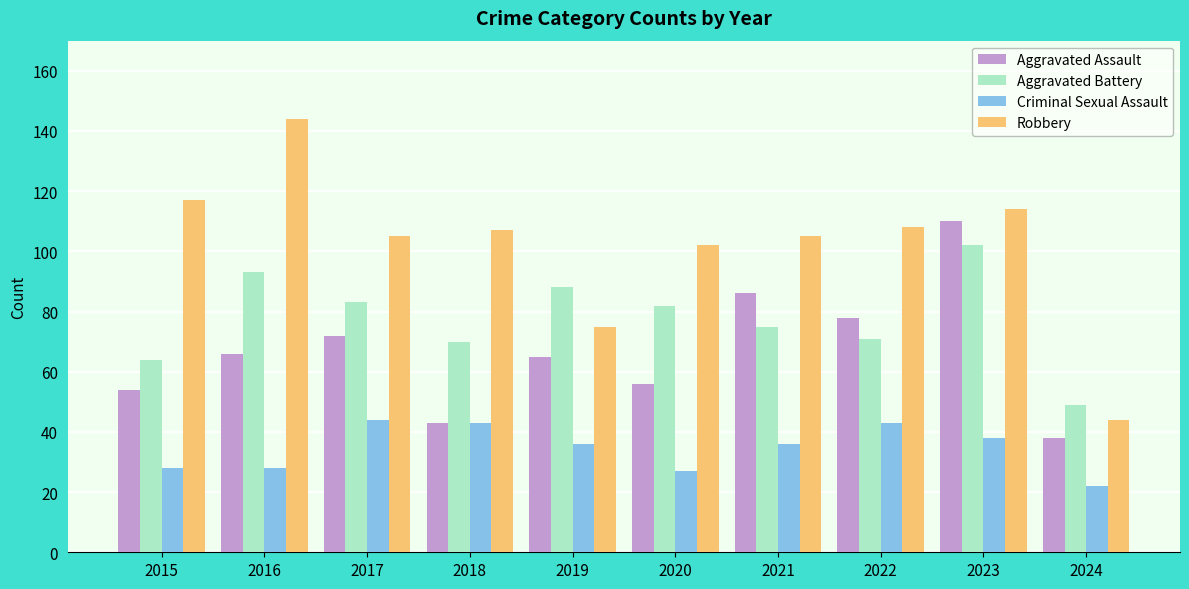

How many bars are there in total?

40